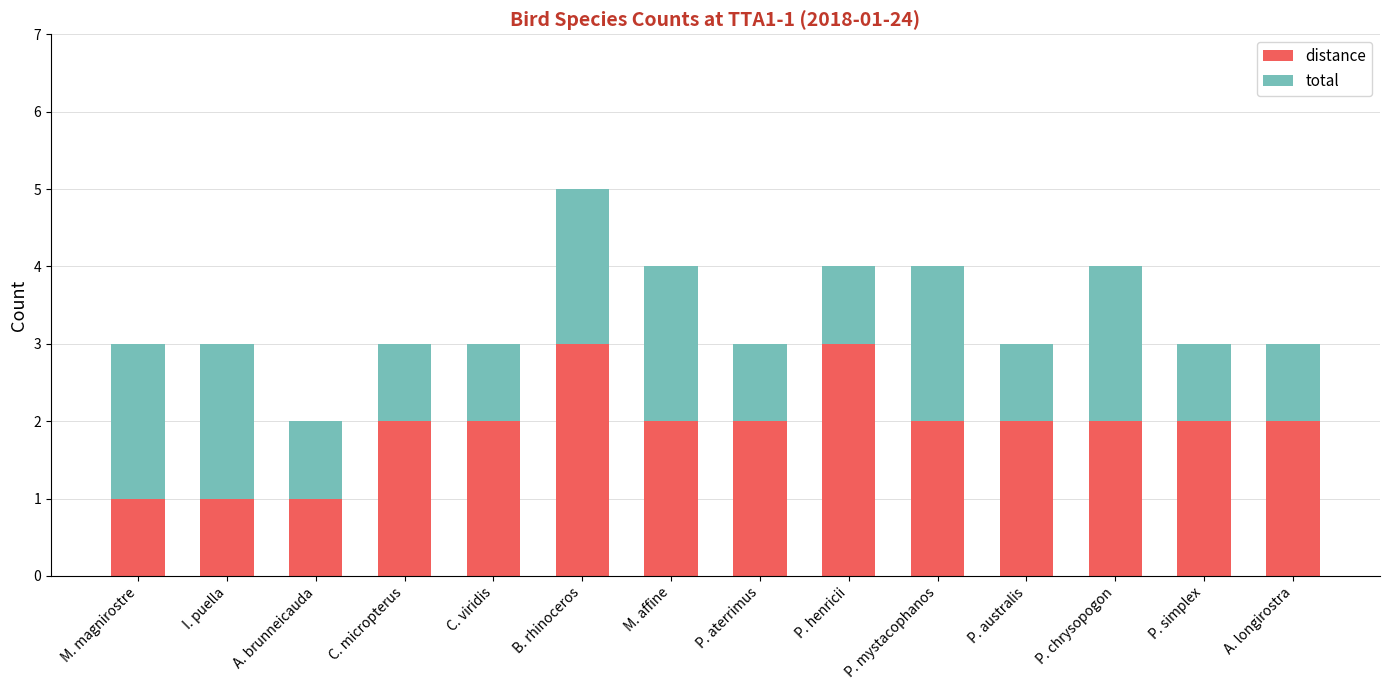

What is the difference between the second highest and second lowest values in the distance series?

2